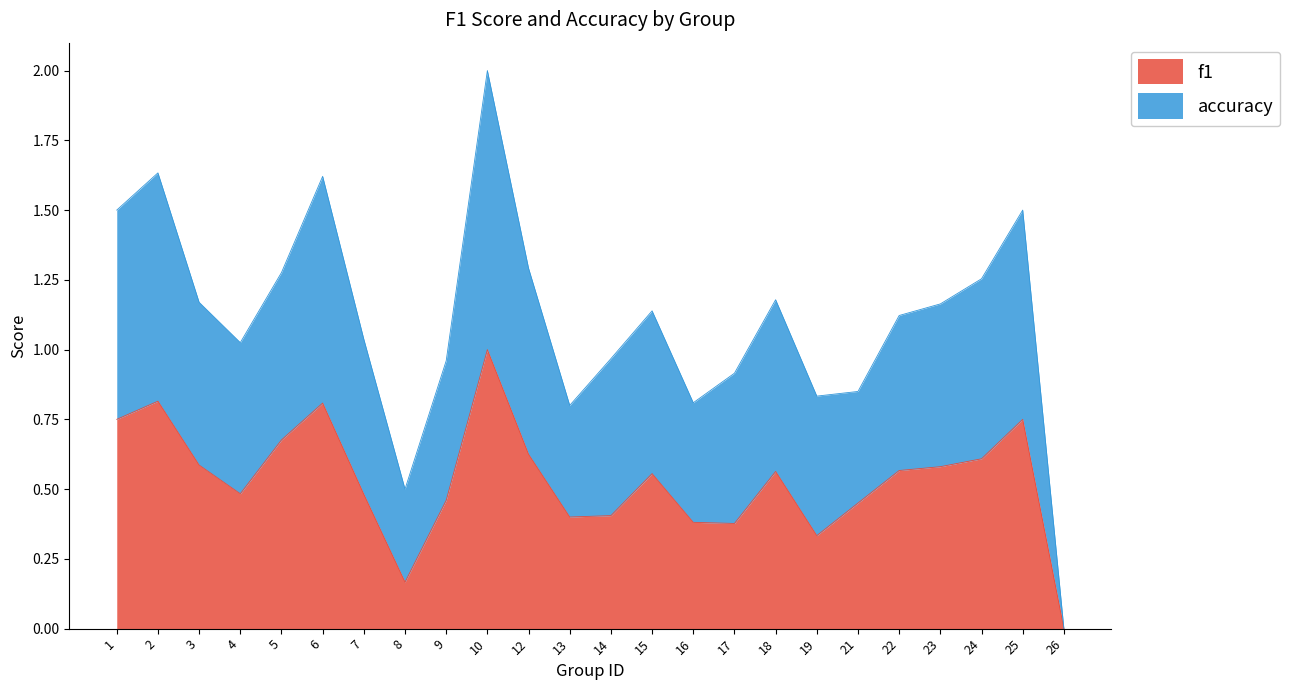

True or false: f1 and accuracy cross at least once.

False